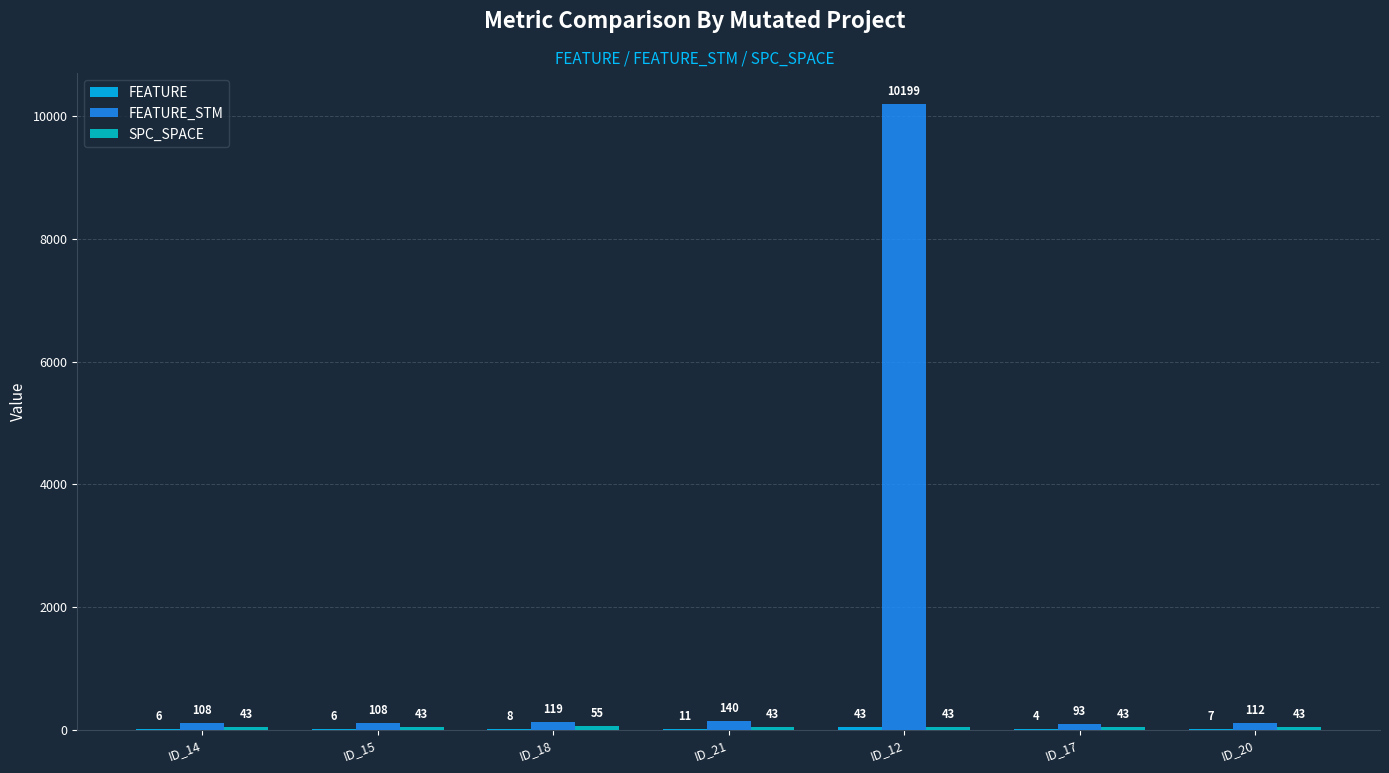

What is the greatest value displayed?

10199